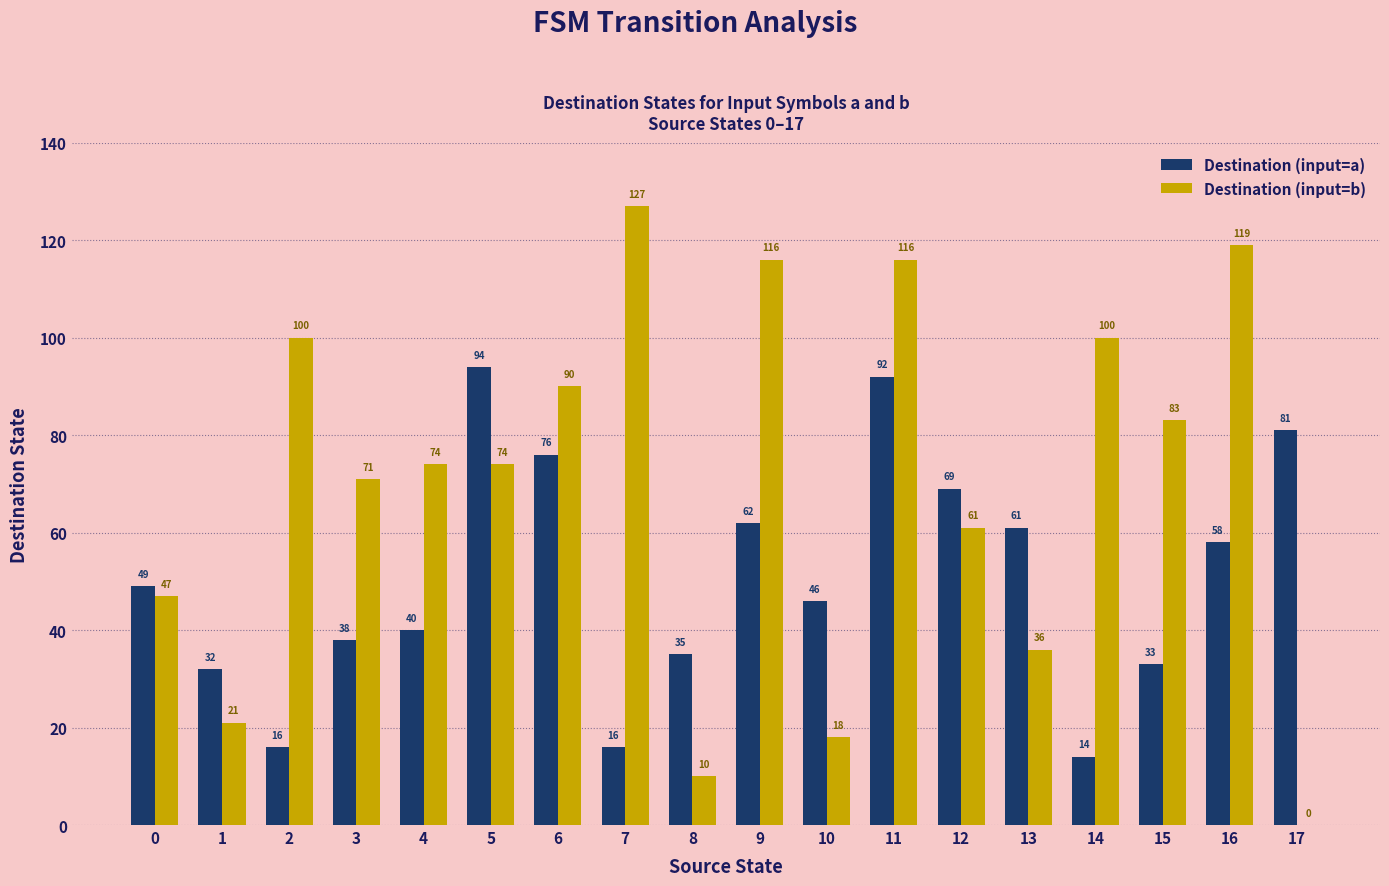

How many categories are shown in the chart?

18